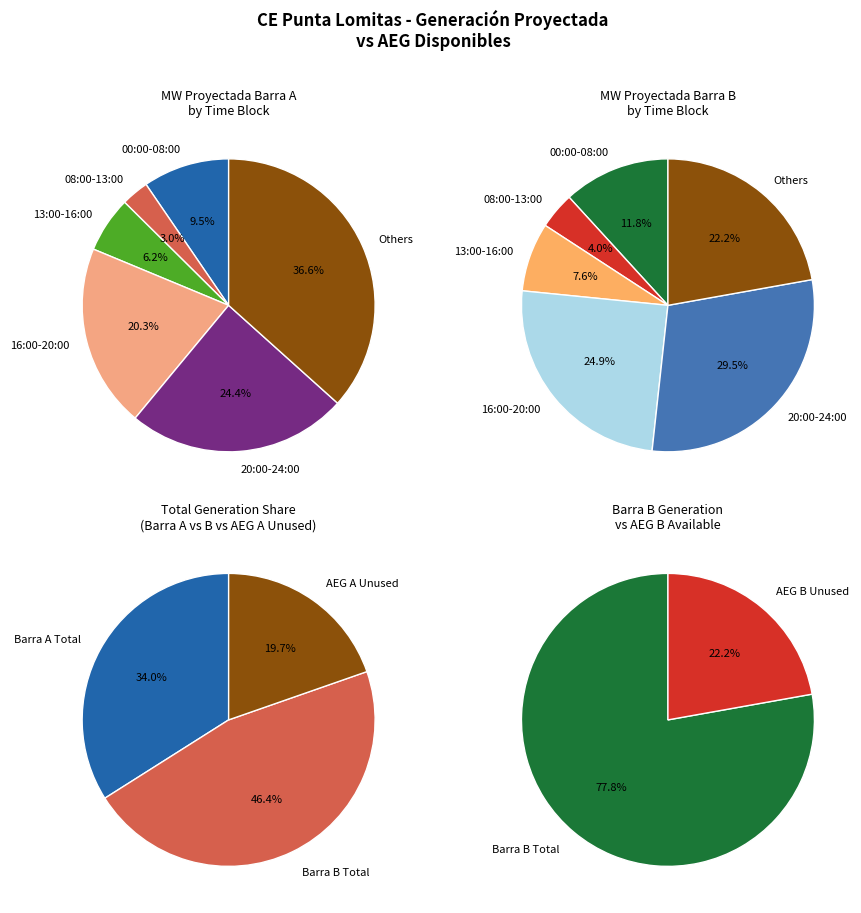

Rank the series by their average value, from highest to lowest.

MW Proyectada (Barra B), MW Proyectada (Barra A)